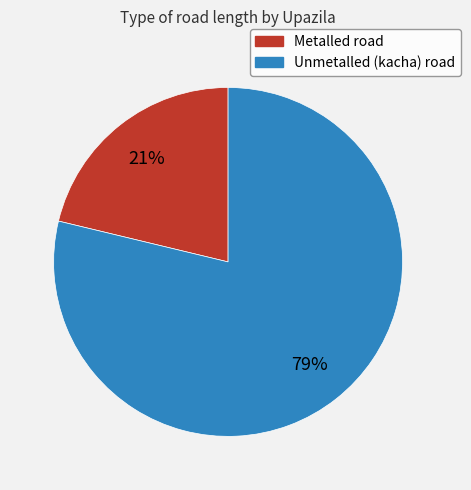

To the nearest percent, what is the difference between the largest and smallest slice percentages?

58%